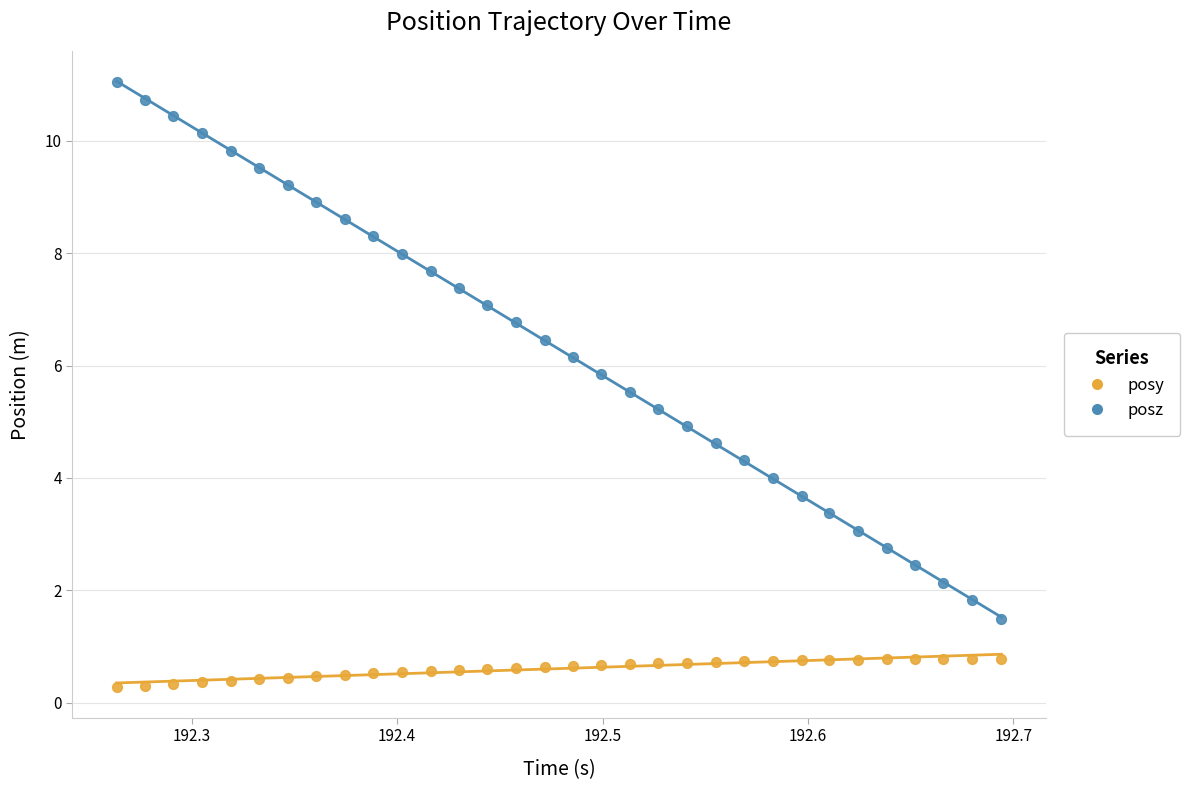

Which series reaches the maximum Y coordinate?

posz